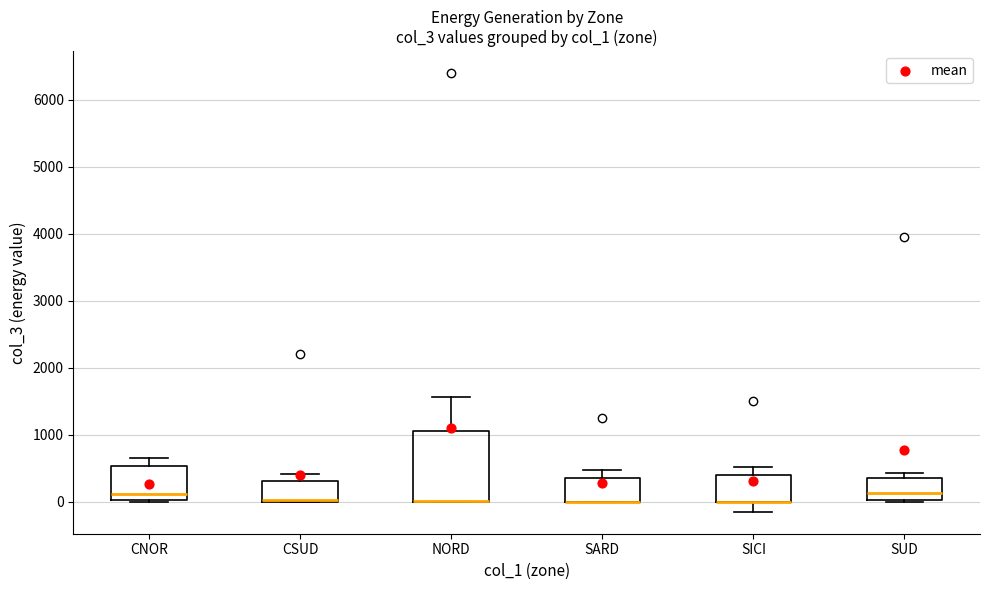

Reading left to right, read every box against the y-axis: the position of its median line, the range the box covers, and the ends of its whiskers. The values are not printed on the chart, so give them approximately, as read against the axis.

CNOR: median 100, box 0 to 500, whiskers 0 to 700
CSUD: median 0 (just above the box's lower edge), box 0 to 300, whiskers 0 to 400
NORD: median 0 (drawn on the box's lower edge), box 0 to 1100, whiskers 0 to 1600
SARD: median 0 (drawn on the box's lower edge), box 0 to 400, whiskers 0 to 500
SICI: median 0 (drawn on the box's lower edge), box 0 to 400, whiskers -100 to 500
SUD: median 100, box 0 to 400, whiskers 0 to 400 (just above the box's upper edge)